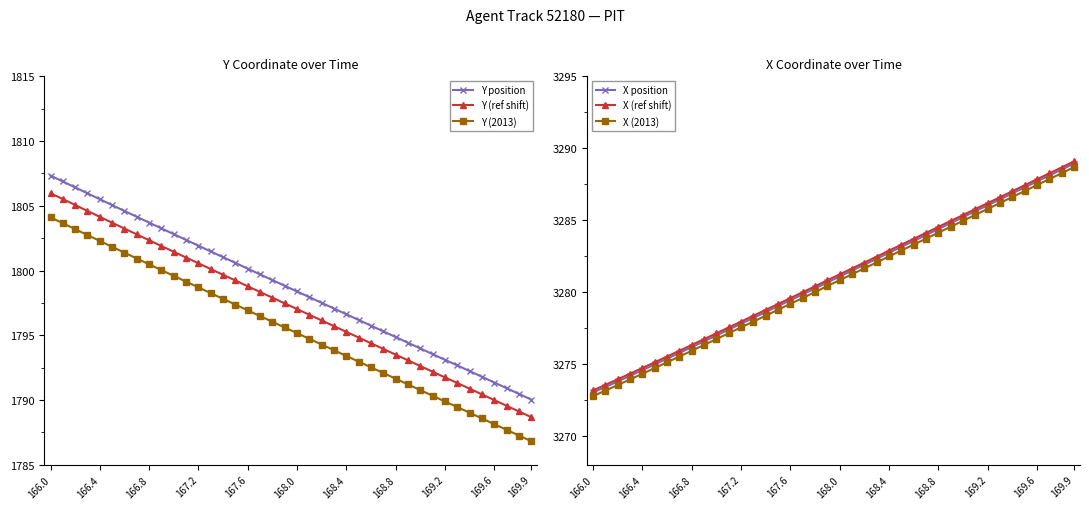

Count the number of data series in this chart.

6